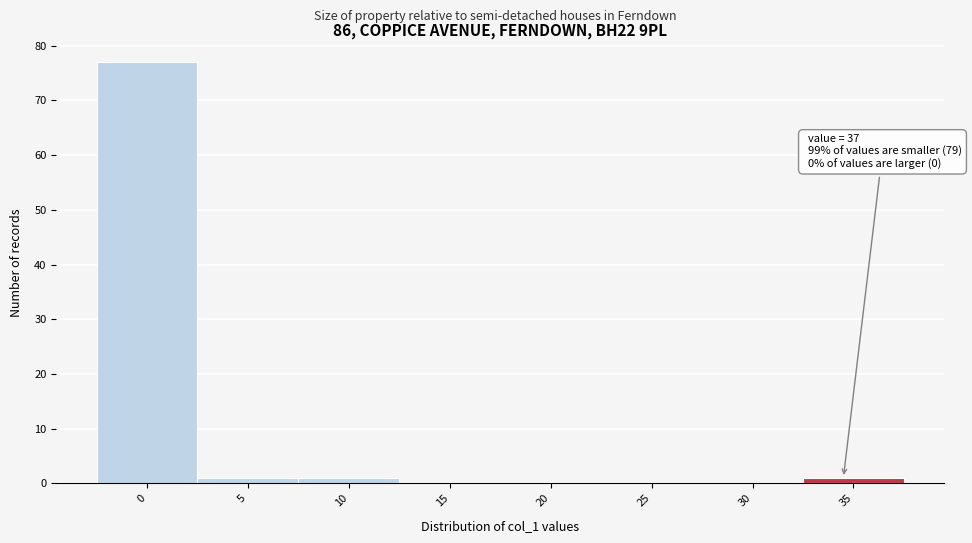

Reading left to right, list all the values displayed in this chart.

0=77	5=1	10=1	15=0	20=0	25=0	30=0	35=1